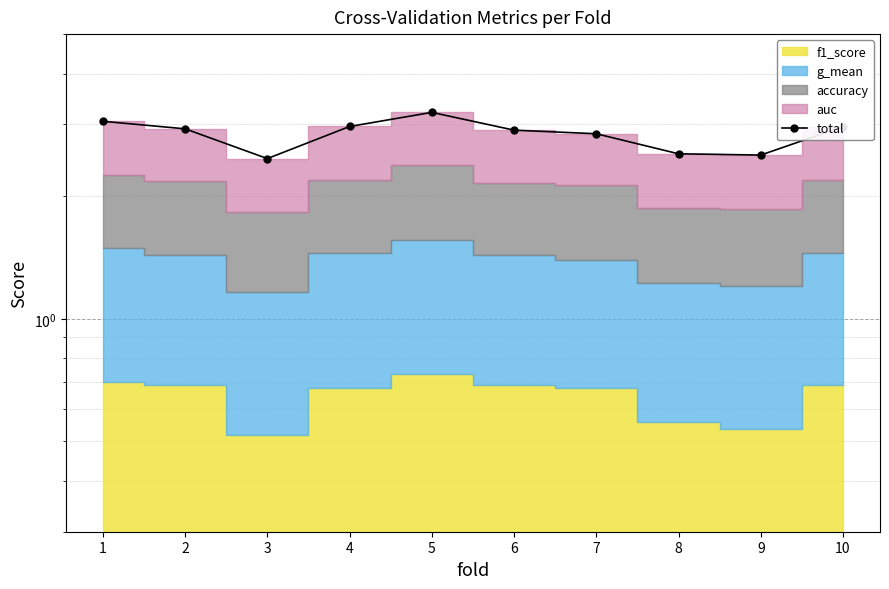

True or false: the data shows 0.6 at 2.

False